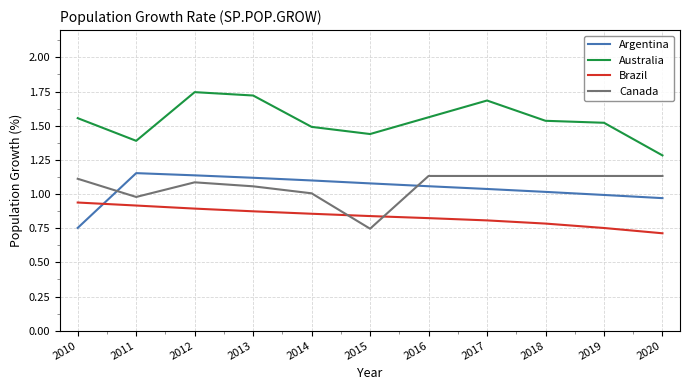

What are all the series names shown in the legend?

Argentina, Australia, Brazil, Canada